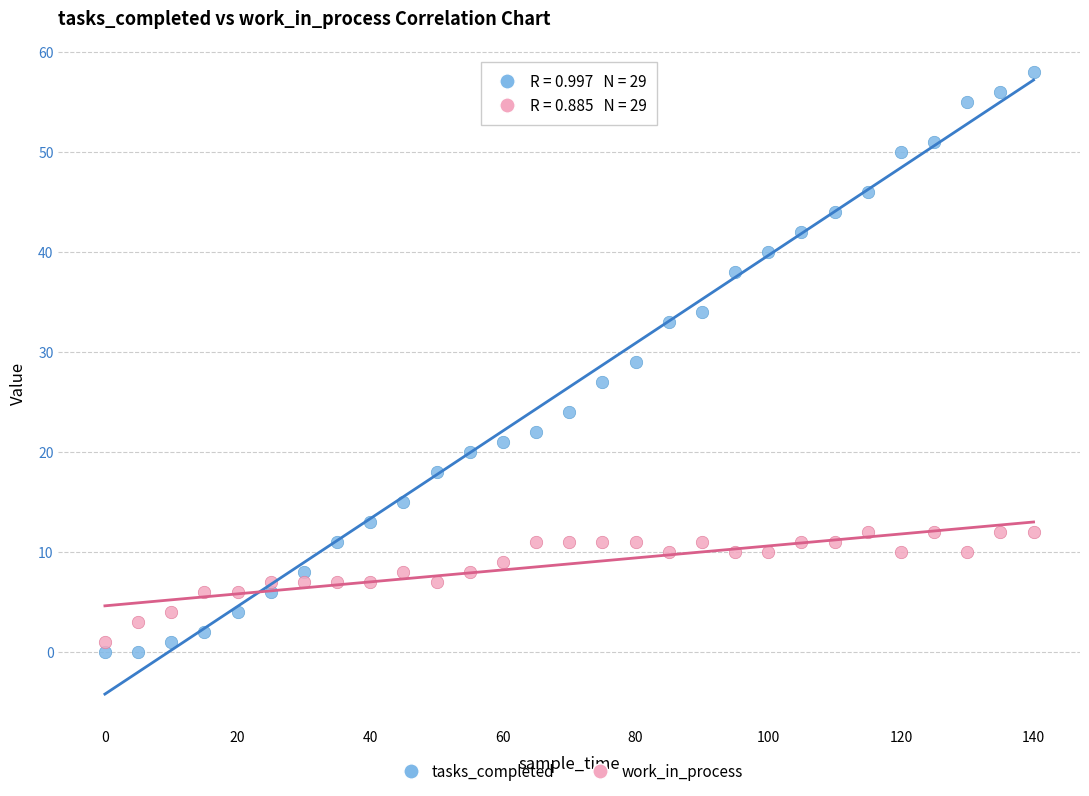

Which series contains the highest Y value?

tasks_completed